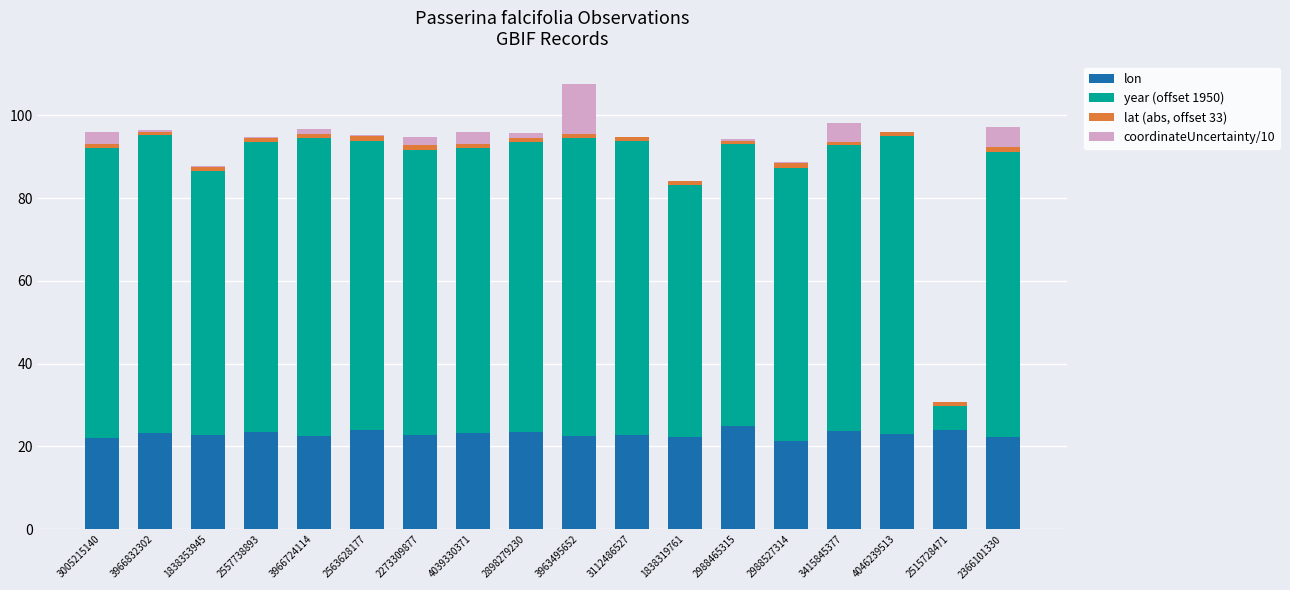

Are the bars grouped side by side (vs. stacked)?

No